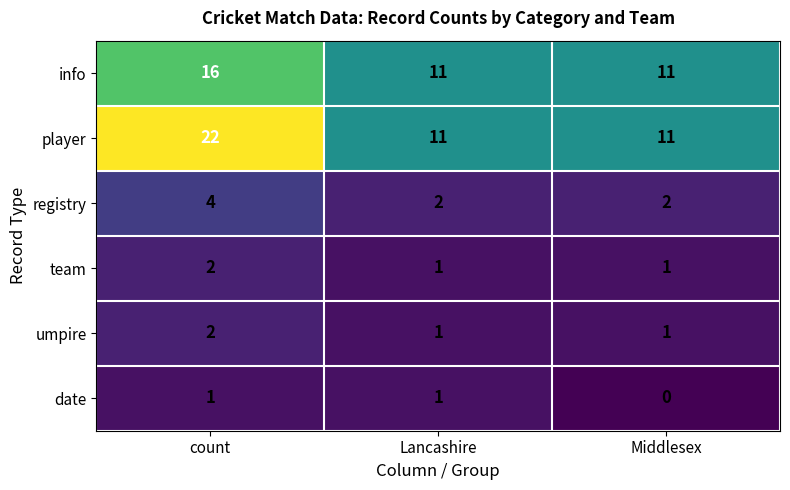

Count the number of categories in the chart.

3